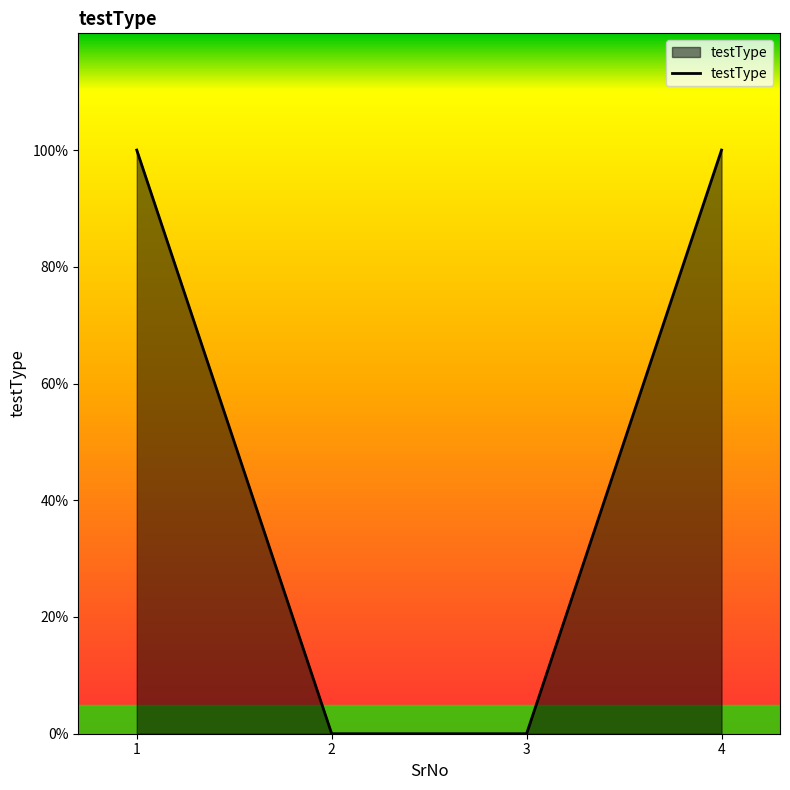

True or false: the data shows 0 at 4.

False